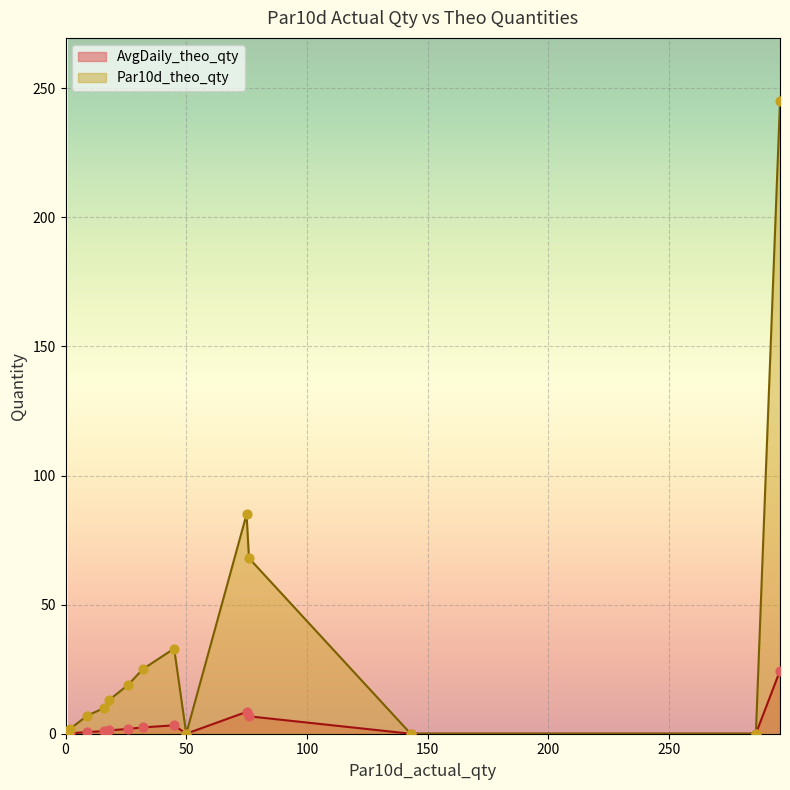

What are all the series names shown in the legend?

AvgDaily_theo_qty, Par10d_theo_qty